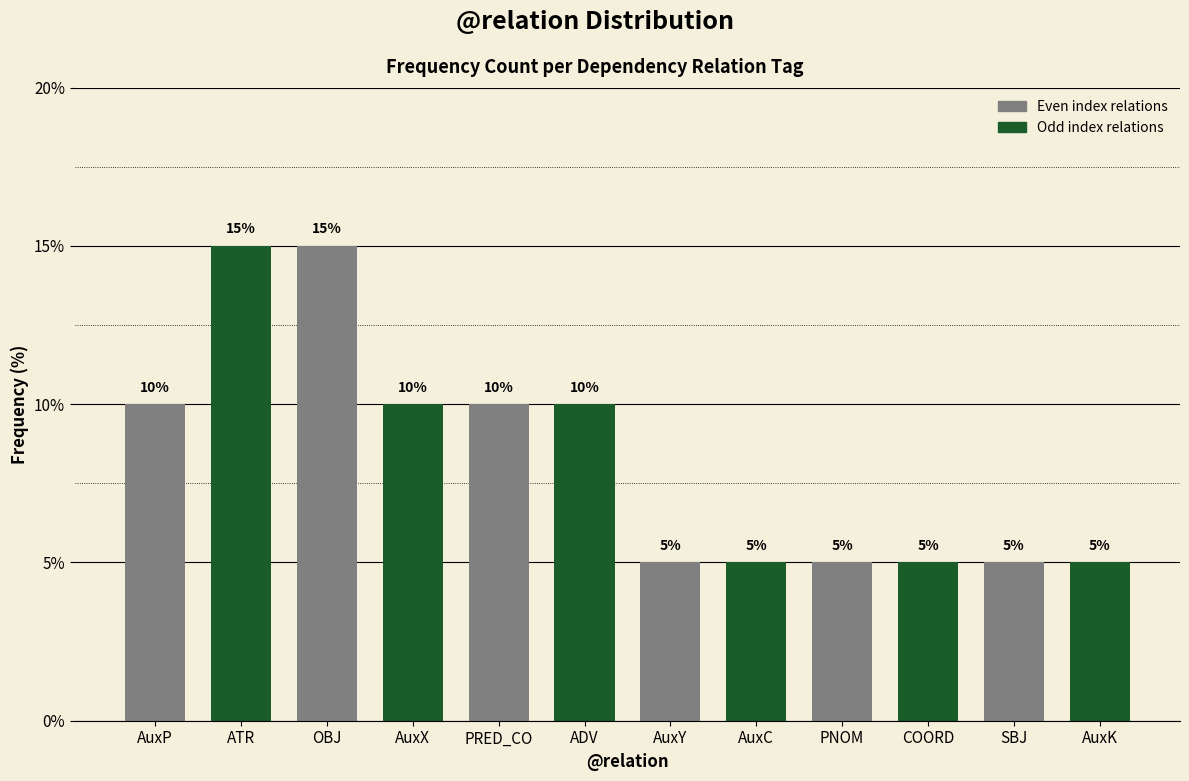

Reading left to right, what are all the values shown in this chart?

AuxP=10	ATR=15	OBJ=15	AuxX=10	PRED_CO=10	ADV=10	AuxY=5	AuxC=5	PNOM=5	COORD=5	SBJ=5	AuxK=5